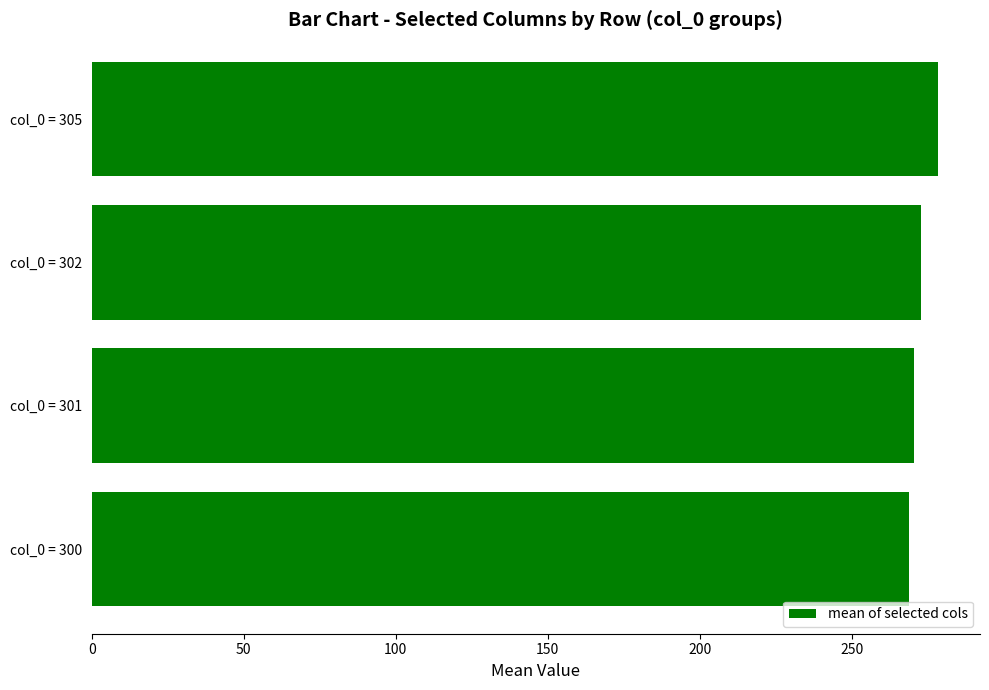

What is the minimum value shown in the chart?

268.8